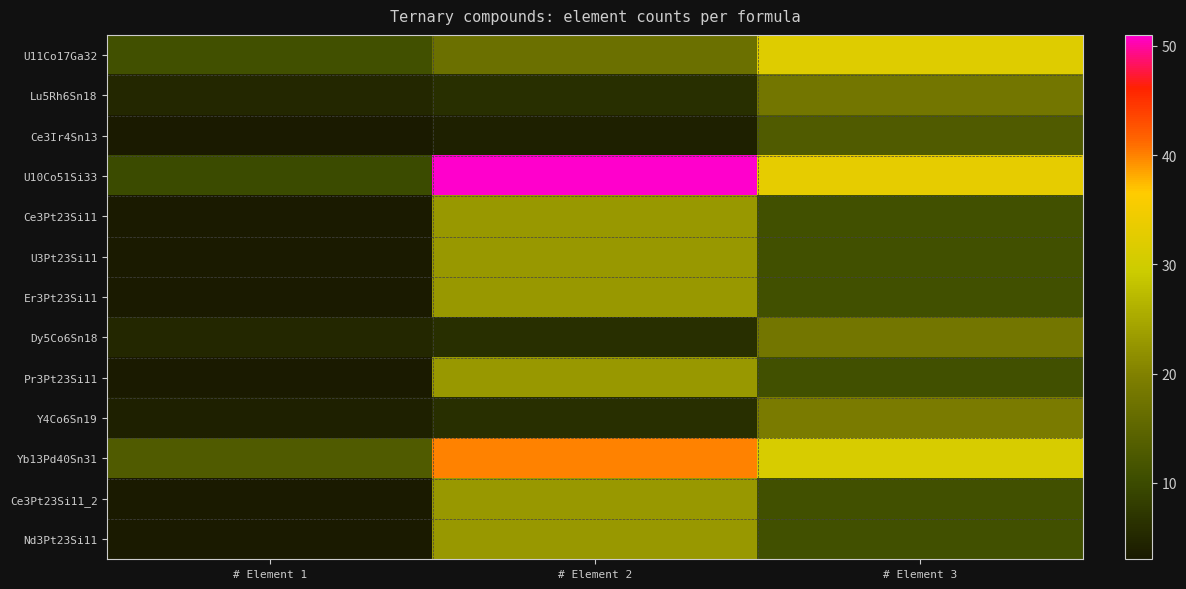

What is the difference between the highest and lowest values at # Element 2?

47